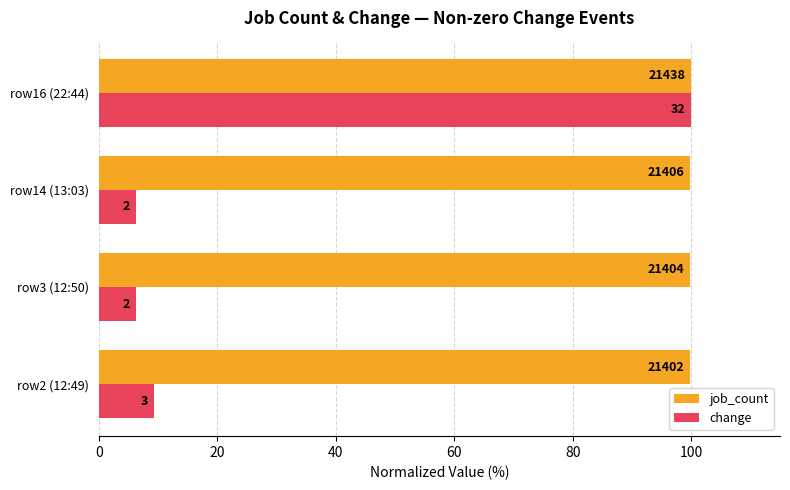

What are all the series names shown in the legend?

job_count, change